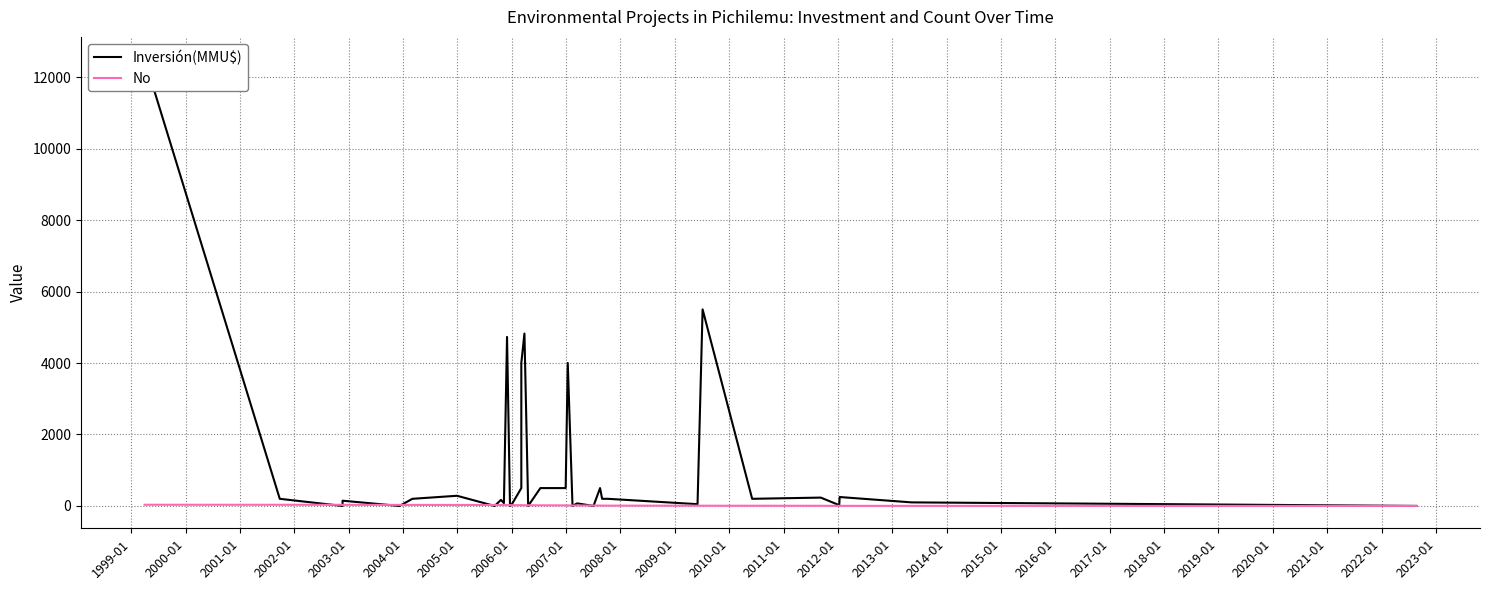

After their last crossing, which series has the higher values: Inversión(MMU$) or No?

Inversión(MMU$)